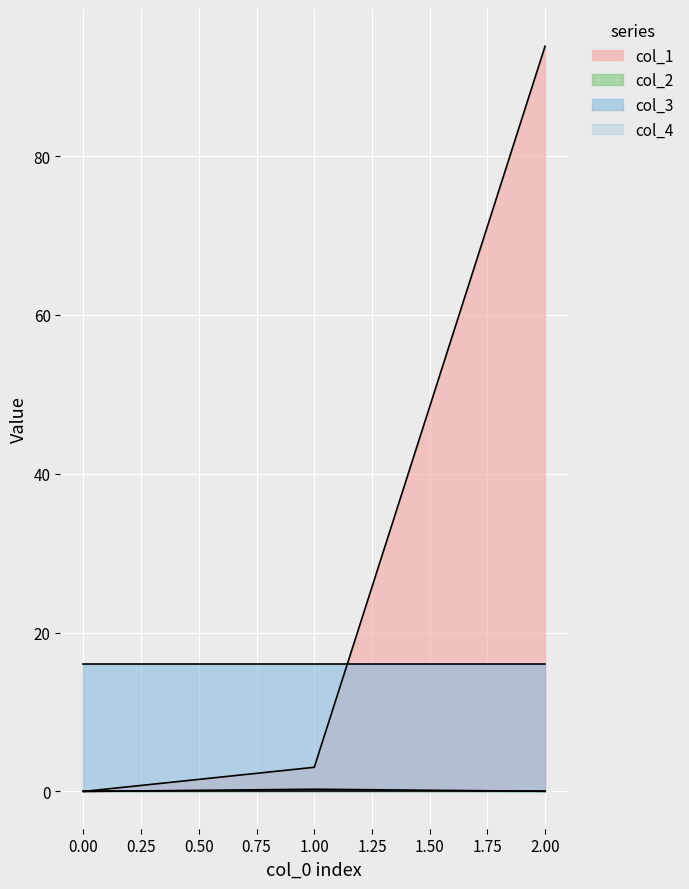

What value does the col_1 series have at 2.00?

93.8